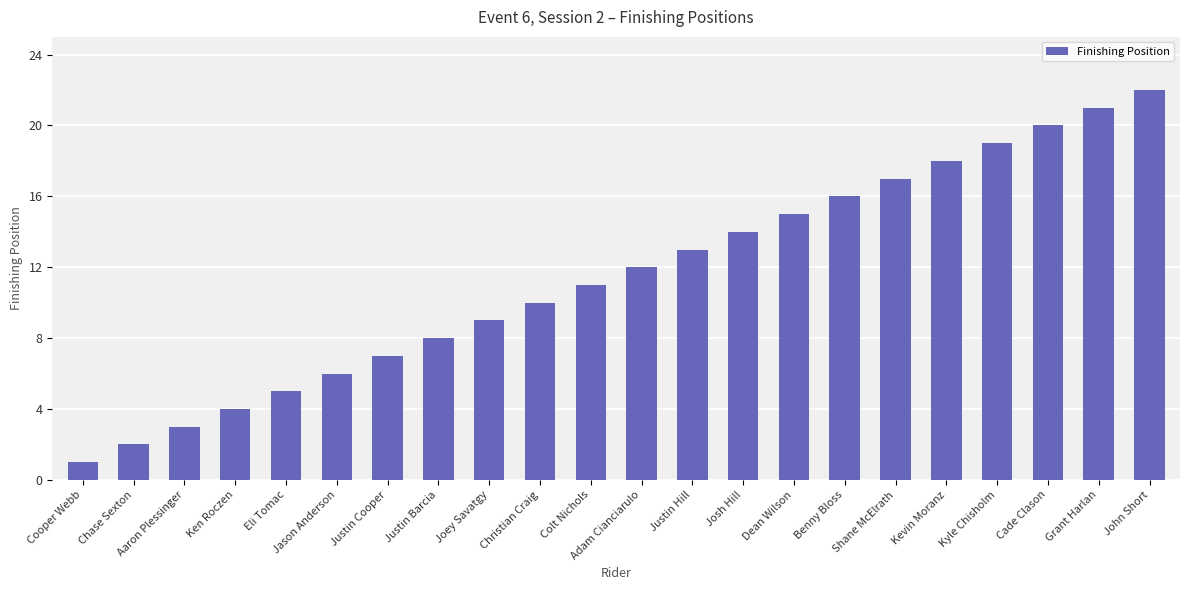

How many bars are there in total?

22